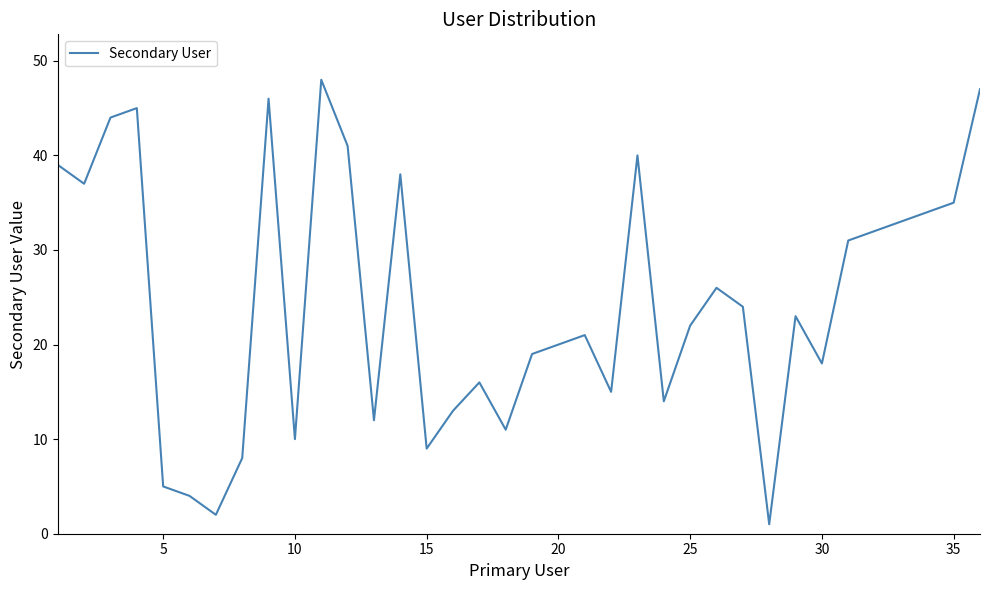

What is the greatest value displayed?

48